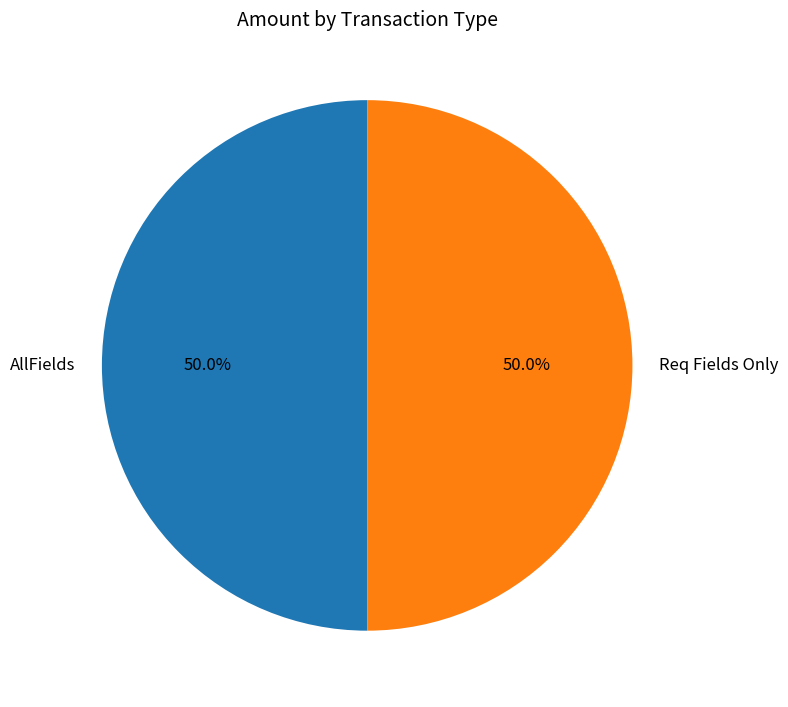

Approximately how many times larger is the value at Req Fields Only compared to AllFields?

1.0